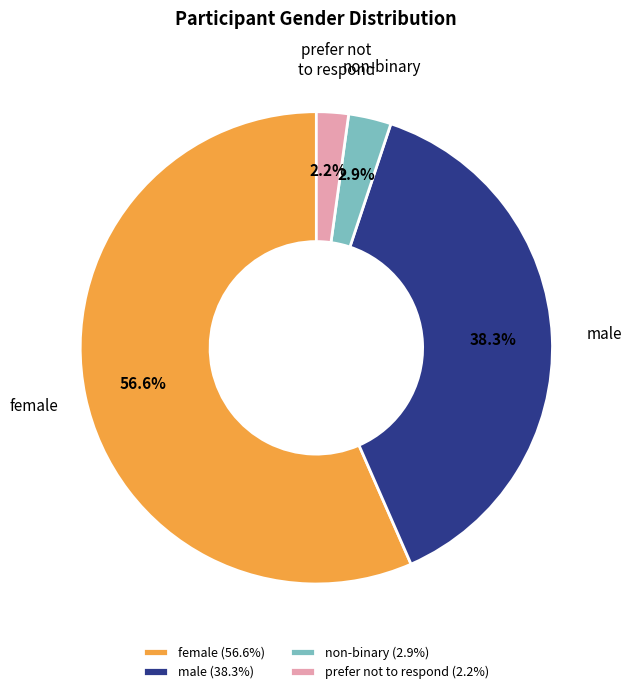

What is the ratio of the value at non-binary to the value at female?

0.1